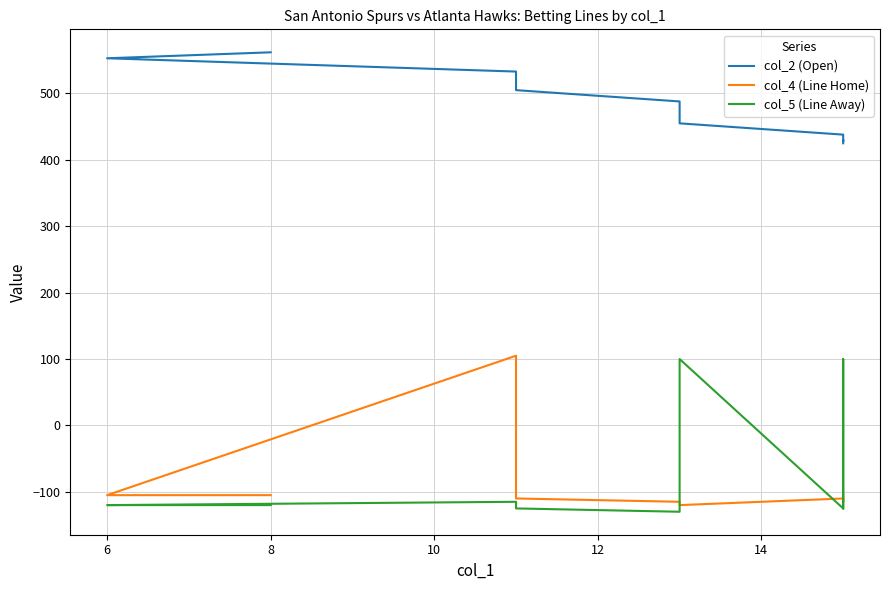

Is the value of col_4 (Line Home) at 12 greater than the value of col_2 (Open) at 12?

No